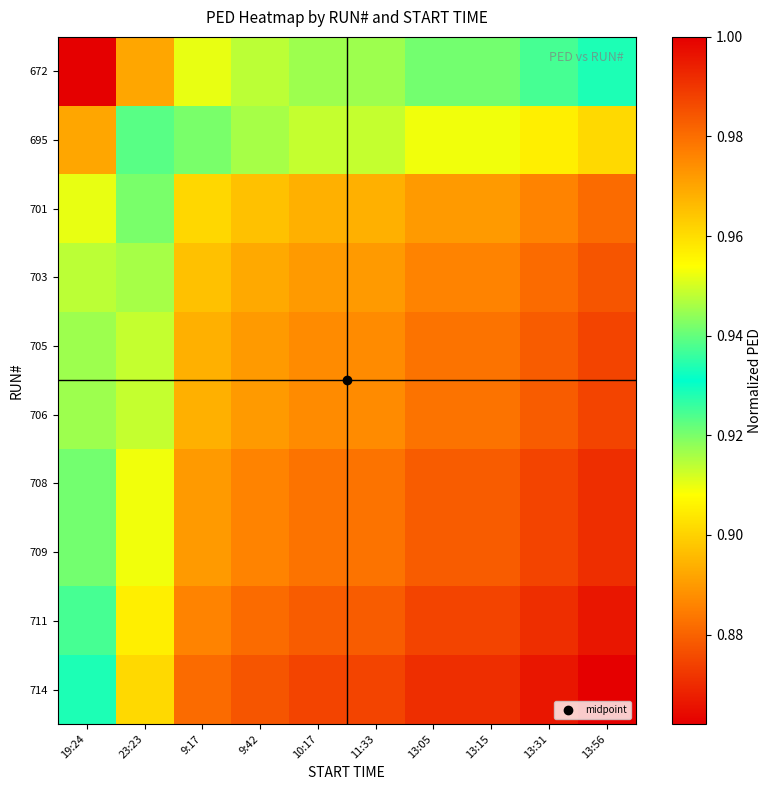

Reading right to left, what are all the values shown in this chart?

672: 13:56=0.9	13:31=0.9	13:15=0.9	13:05=0.9	11:33=0.9	10:17=0.9	9:42=0.9	9:17=0.9	23:23=0.9	19:24=0.9
695: 13:56=1.0	13:31=1.0	13:15=1.0	13:05=1.0	11:33=0.9	10:17=0.9	9:42=0.9	9:17=0.9	23:23=0.9	19:24=0.9
701: 13:56=1.0	13:31=1.0	13:15=1.0	13:05=1.0	11:33=1.0	10:17=1.0	9:42=1.0	9:17=1.0	23:23=0.9	19:24=0.9
703: 13:56=1.0	13:31=1.0	13:15=1.0	13:05=1.0	11:33=1.0	10:17=1.0	9:42=1.0	9:17=1.0	23:23=0.9	19:24=0.9
705: 13:56=1.0	13:31=1.0	13:15=1.0	13:05=1.0	11:33=1.0	10:17=1.0	9:42=1.0	9:17=1.0	23:23=0.9	19:24=0.9
706: 13:56=1.0	13:31=1.0	13:15=1.0	13:05=1.0	11:33=1.0	10:17=1.0	9:42=1.0	9:17=1.0	23:23=0.9	19:24=0.9
708: 13:56=1.0	13:31=1.0	13:15=1.0	13:05=1.0	11:33=1.0	10:17=1.0	9:42=1.0	9:17=1.0	23:23=1.0	19:24=0.9
709: 13:56=1.0	13:31=1.0	13:15=1.0	13:05=1.0	11:33=1.0	10:17=1.0	9:42=1.0	9:17=1.0	23:23=1.0	19:24=0.9
711: 13:56=1.0	13:31=1.0	13:15=1.0	13:05=1.0	11:33=1.0	10:17=1.0	9:42=1.0	9:17=1.0	23:23=1.0	19:24=0.9
714: 13:56=1.0	13:31=1.0	13:15=1.0	13:05=1.0	11:33=1.0	10:17=1.0	9:42=1.0	9:17=1.0	23:23=1.0	19:24=0.9